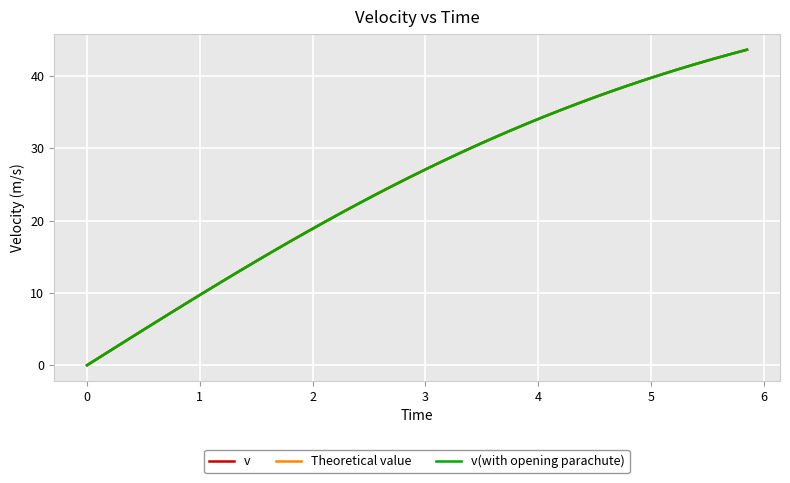

What is the sum of all Theoretical value values?

991.8